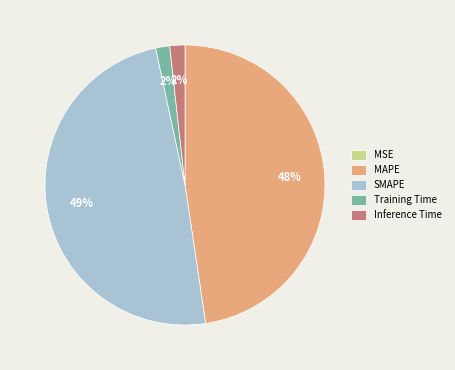

Between Inference Time and SMAPE, which is larger?

SMAPE